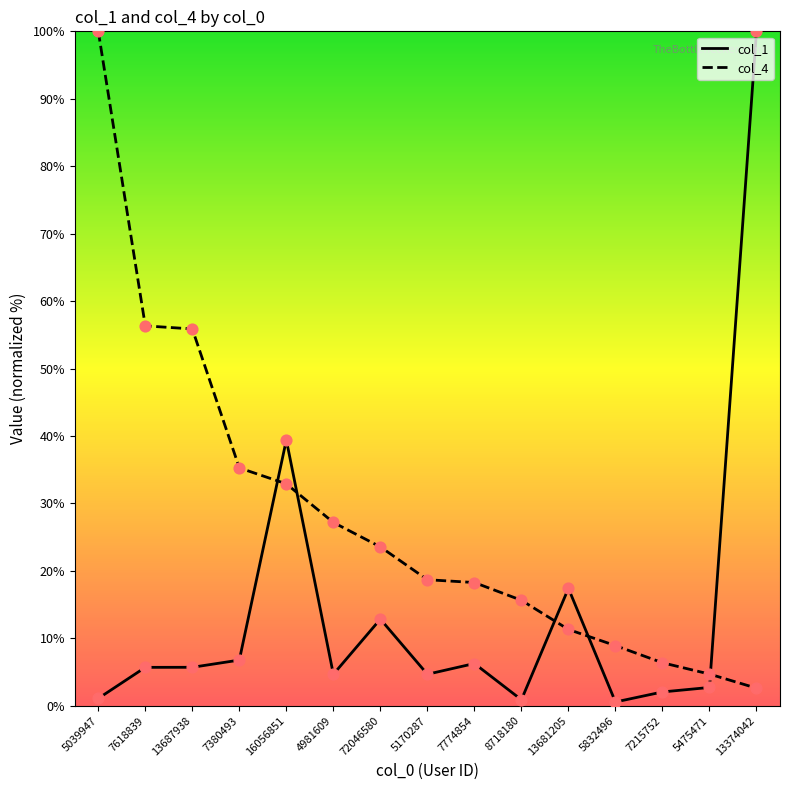

What are all the series names shown in the legend?

col_1, col_4